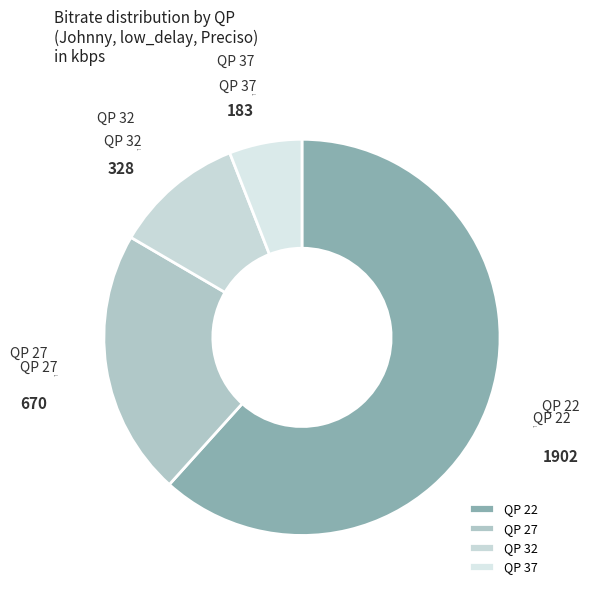

Is the sum of QP 27 and QP 37 greater than half?

No